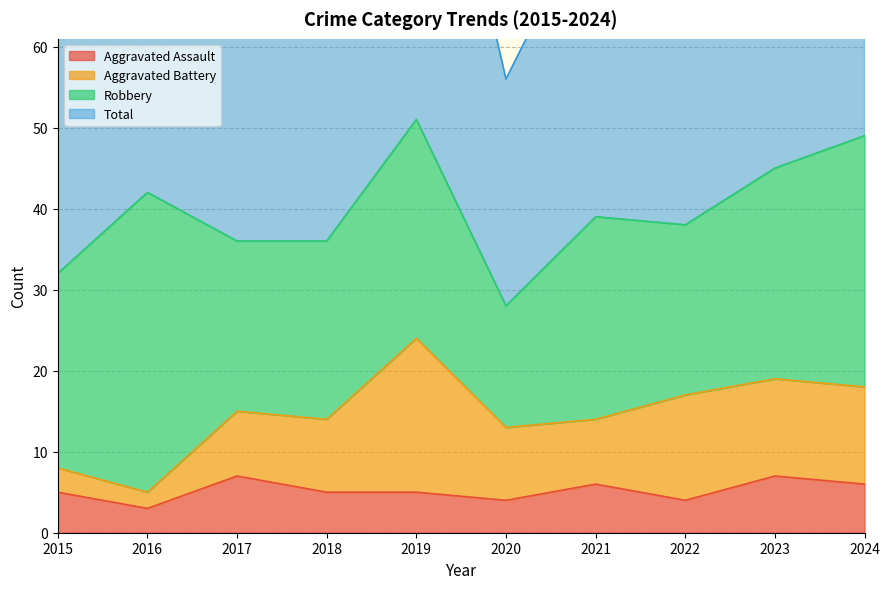

What is the lowest value of the Aggravated Assault series?

3